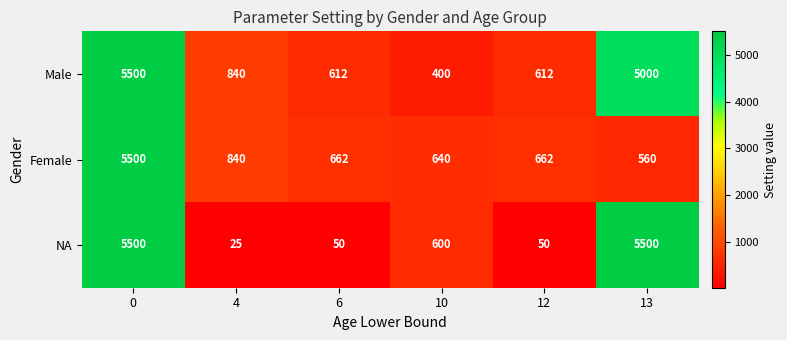

What is the difference between the highest and lowest values at 12?

612